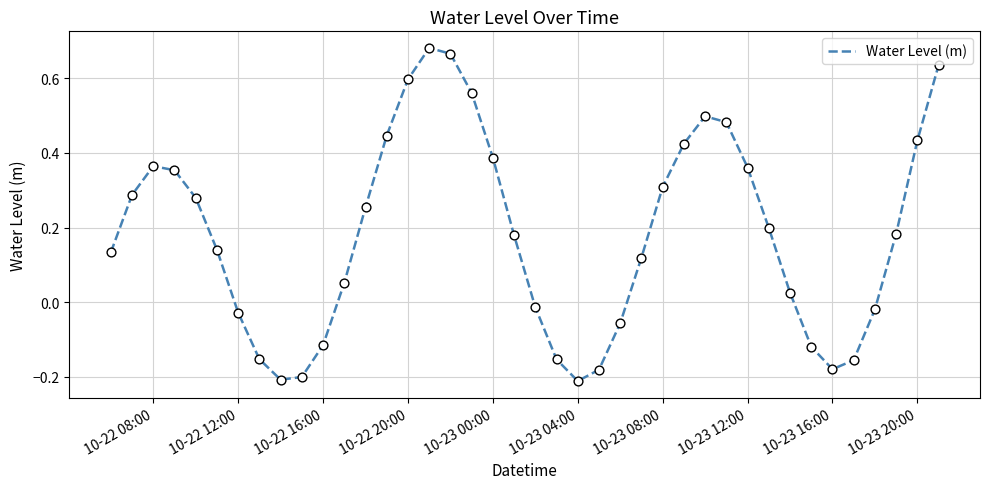

What is the difference between the maximum and minimum values?

0.9